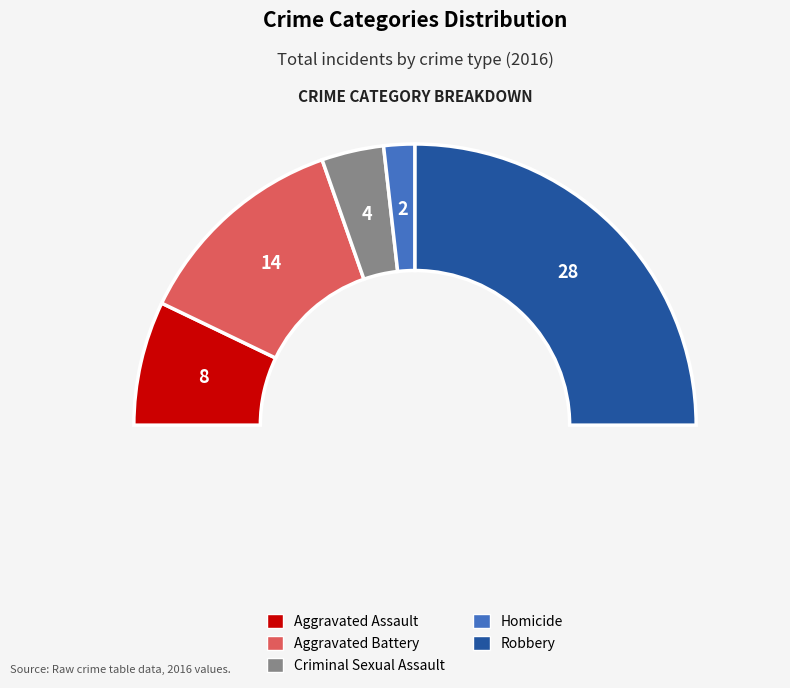

To the nearest percent, what is the difference between the Robbery and Criminal Sexual Assault slice percentages?

43%